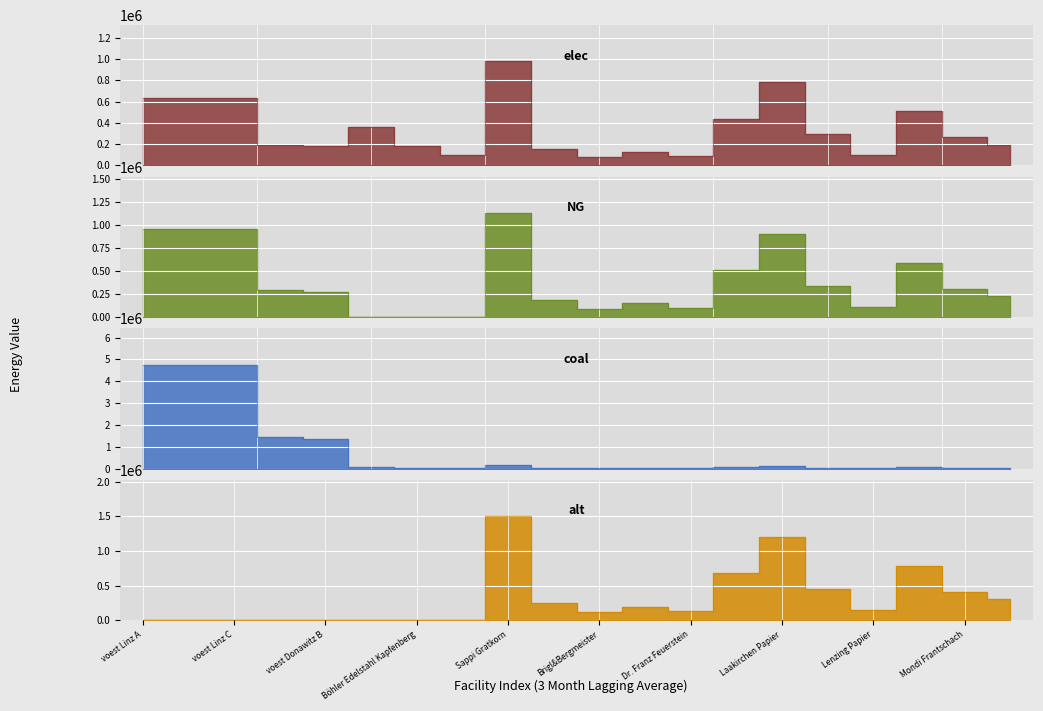

Is the value of coal at Lenzing Papier greater than the value of NG at Brigl&Bergmeister?

No